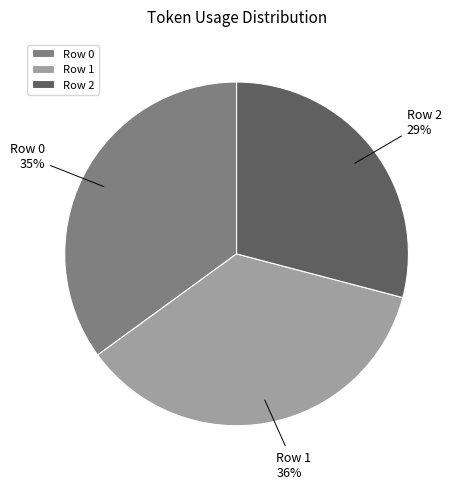

Which slice is the smallest?

Row 2